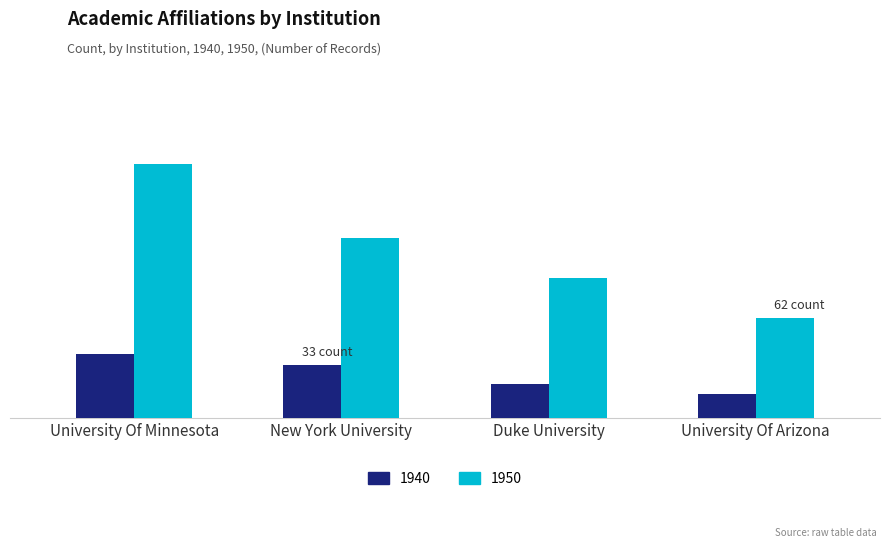

Which category has the lowest value across all series?

University Of Arizona